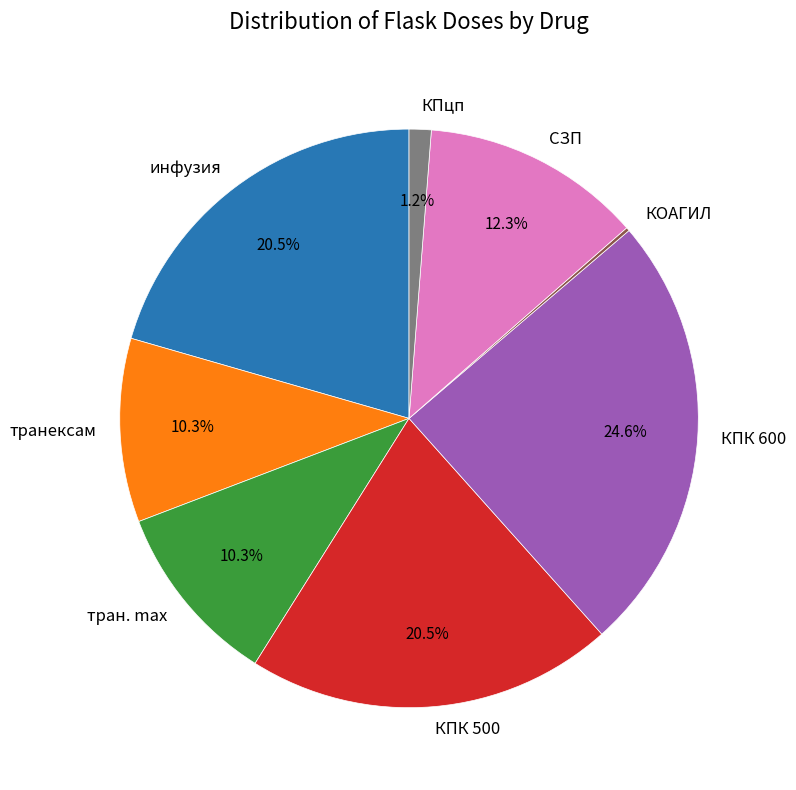

To the nearest percent, what is the difference between the КПК 600 and транексам slice percentages?

14%